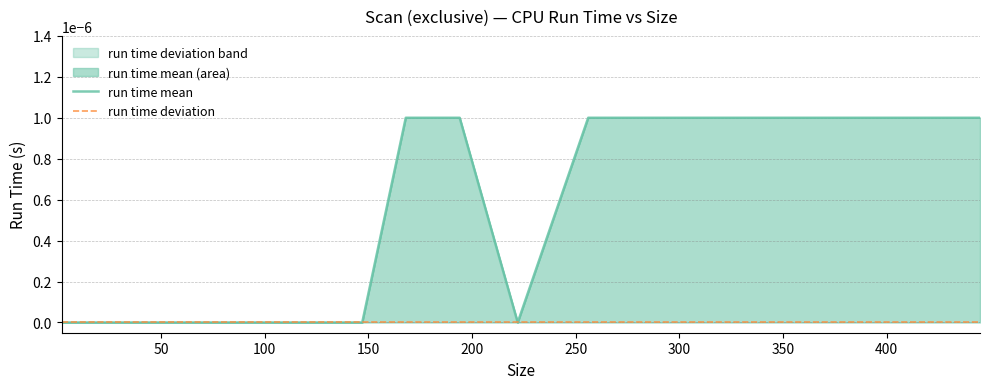

Which series has the largest total across all categories?

run time mean